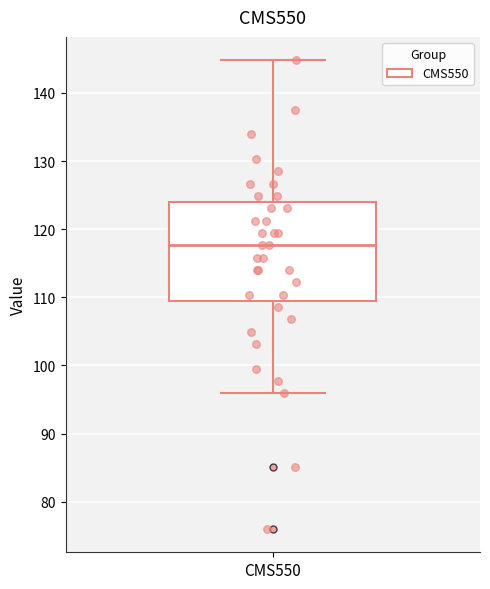

Transcribe this box plot: give where the median line is, the range the box spans, and where the two whiskers end, as read against the y-axis. The values are not printed on the chart, so give them approximately, as read against the axis.

median 118, box 110 to 124, whiskers 96 to 145